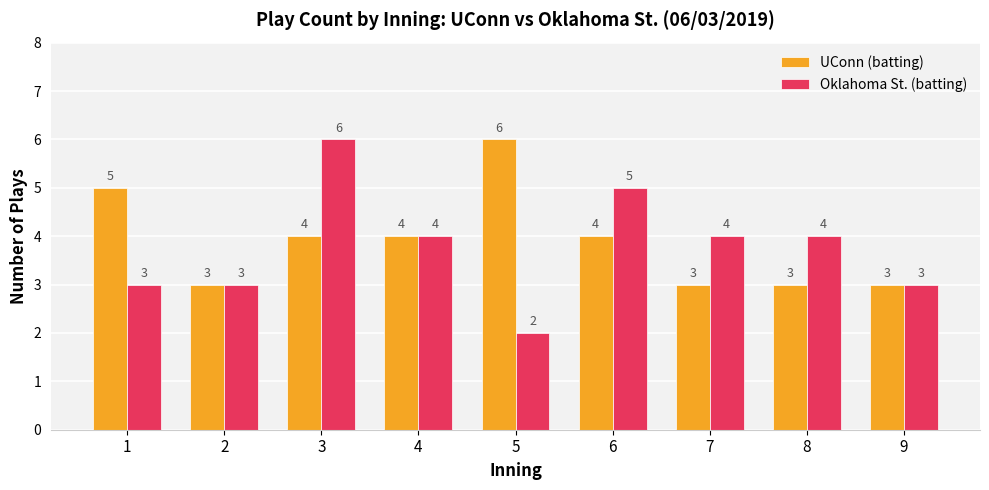

Reading left to right, transcribe all the data shown in this chart.

UConn (batting): 5	3	4	4	6	4	3	3	3
Oklahoma St. (batting): 3	3	6	4	2	5	4	4	3